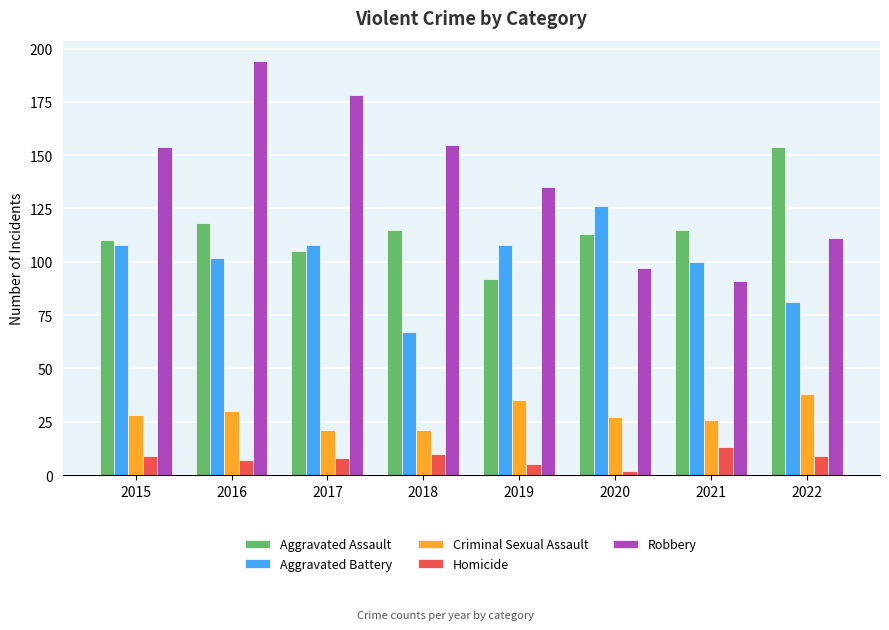

How many data points in Homicide are less than 9?

4